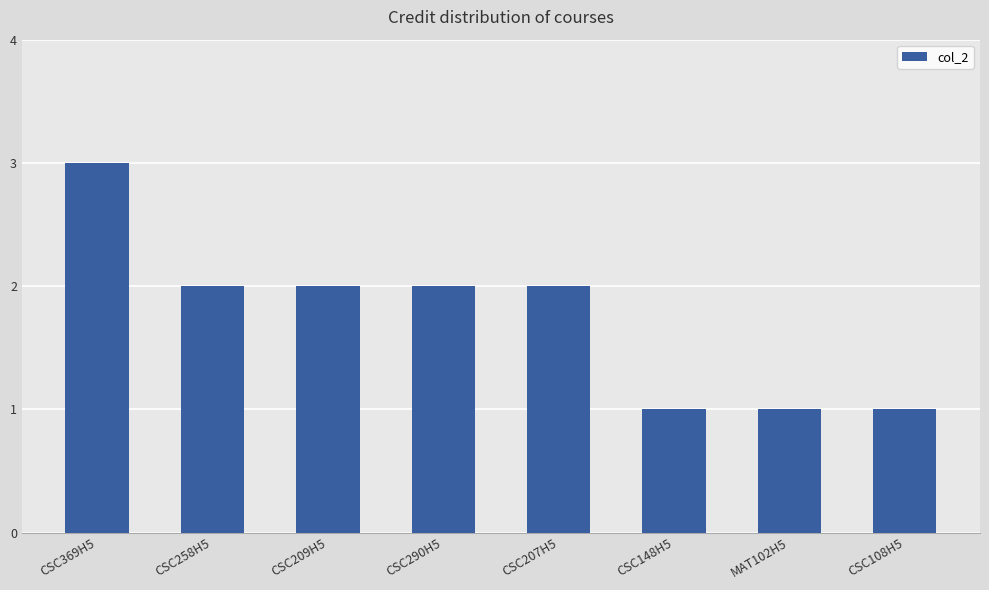

Between CSC108H5 and CSC290H5, which is larger?

CSC290H5